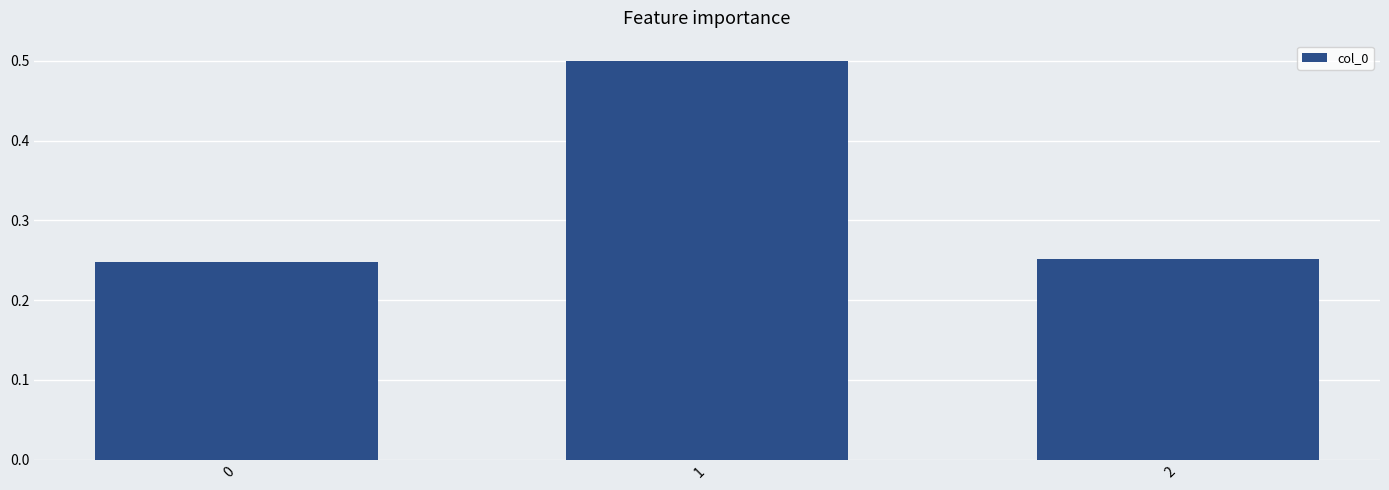

Count the values in the range 0 to 1.

3